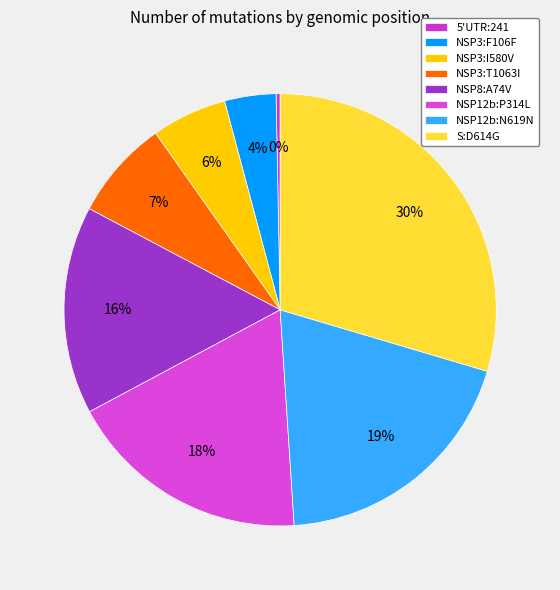

Is NSP3:I580V the majority of the pie?

No